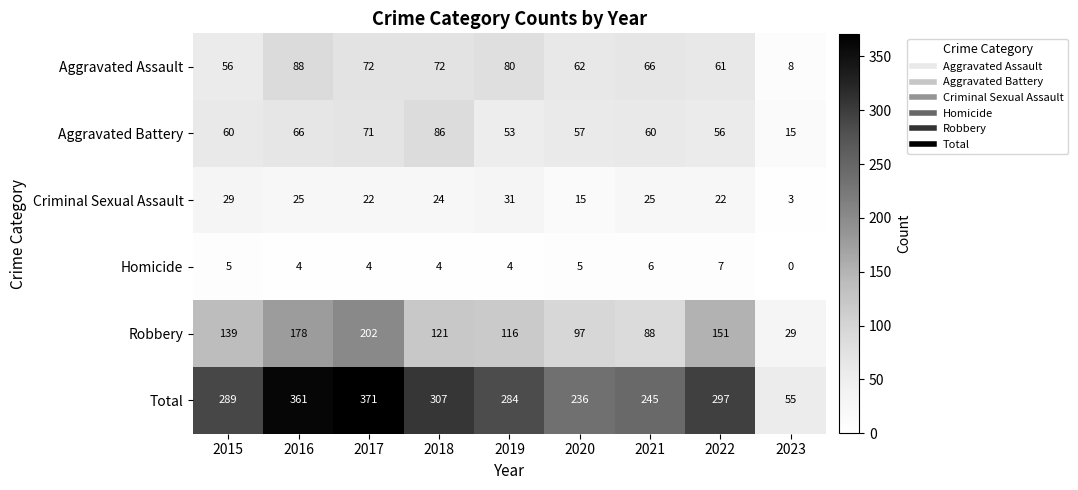

What is the average value of the Homicide series?

4